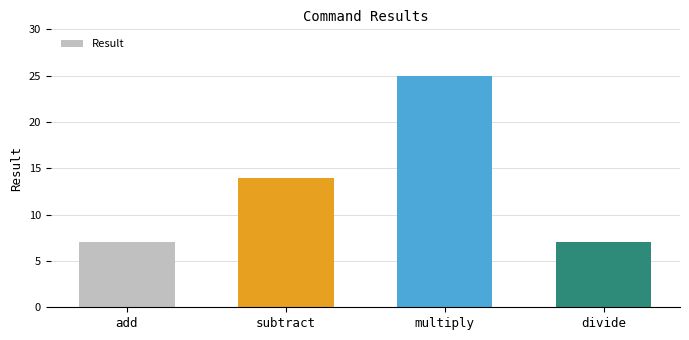

Is it true that the value at add is 7?

True